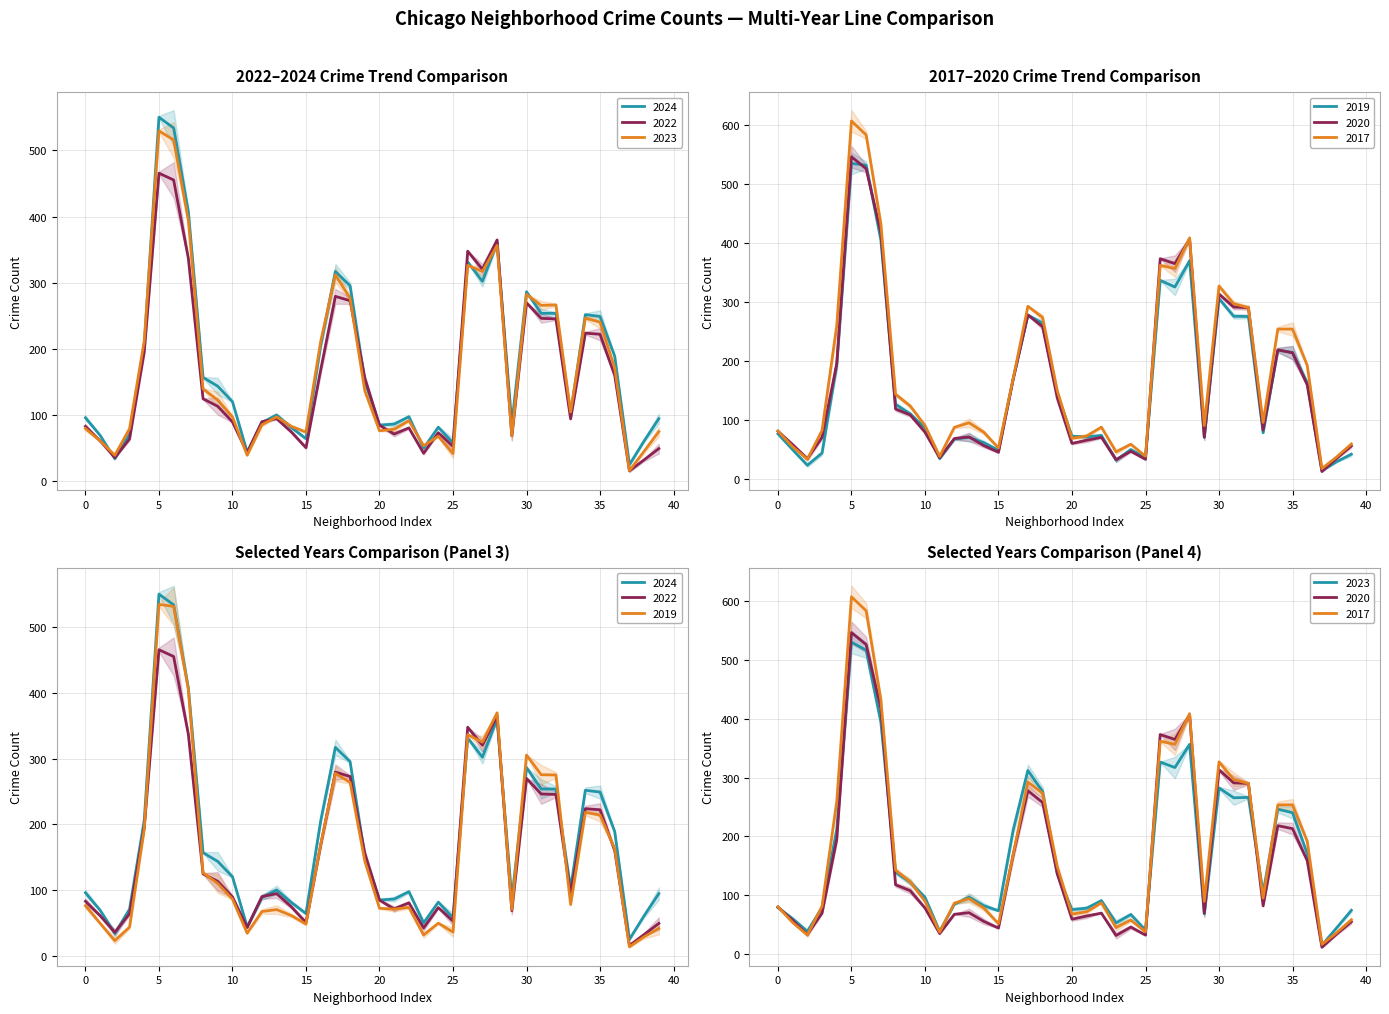

True or false: 2017 has more than 0 interior local peaks.

True